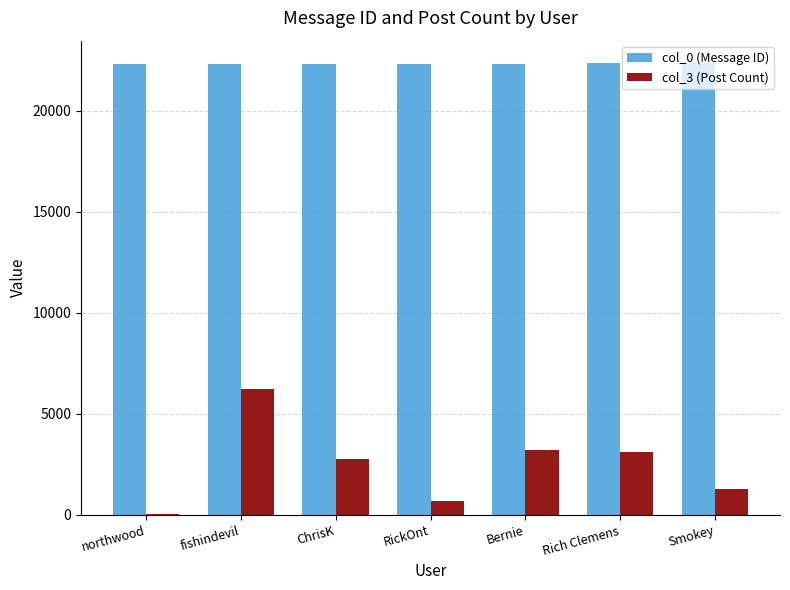

Which series has the largest total across all categories?

col_0 (Message ID)